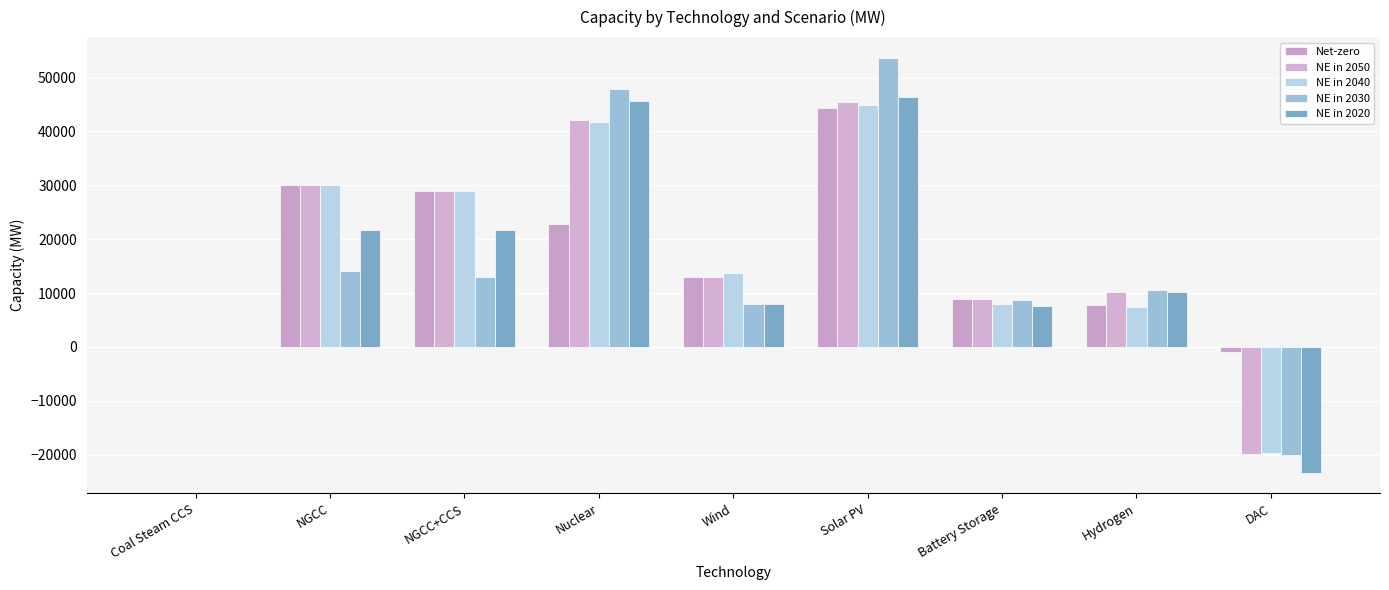

Rank the series by their maximum value, from highest to lowest.

NE in 2030, NE in 2020, NE in 2050, NE in 2040, Net-zero